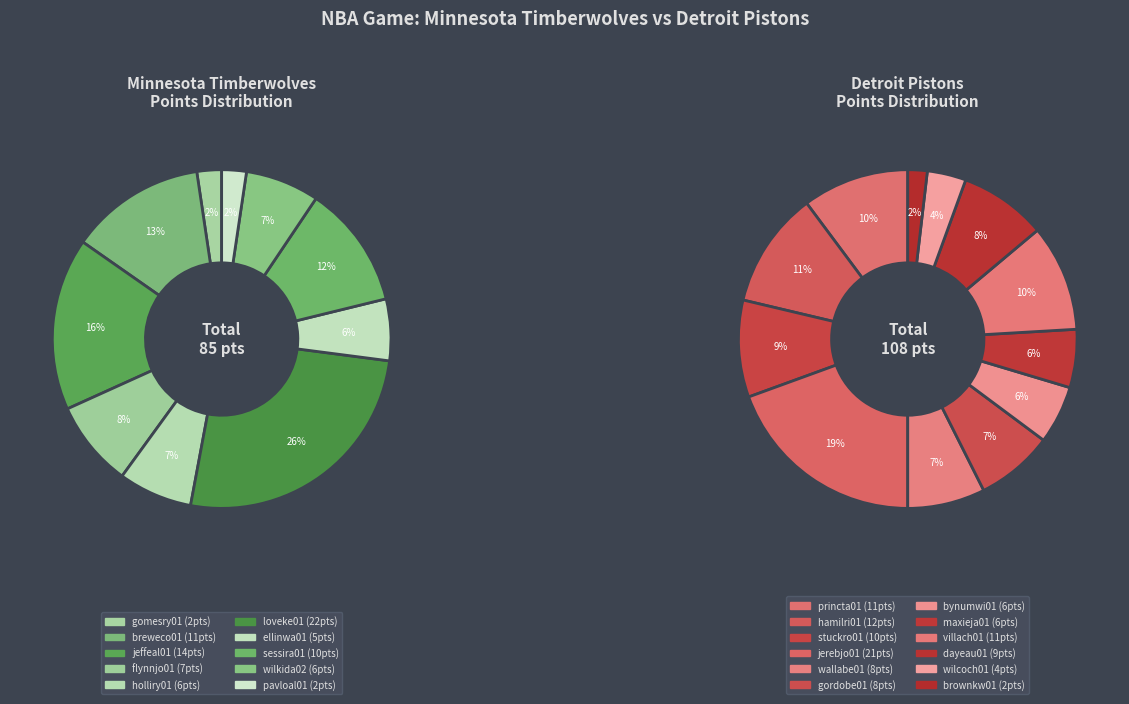

Is it true that ellinwa01 is 1% of the pie?

False